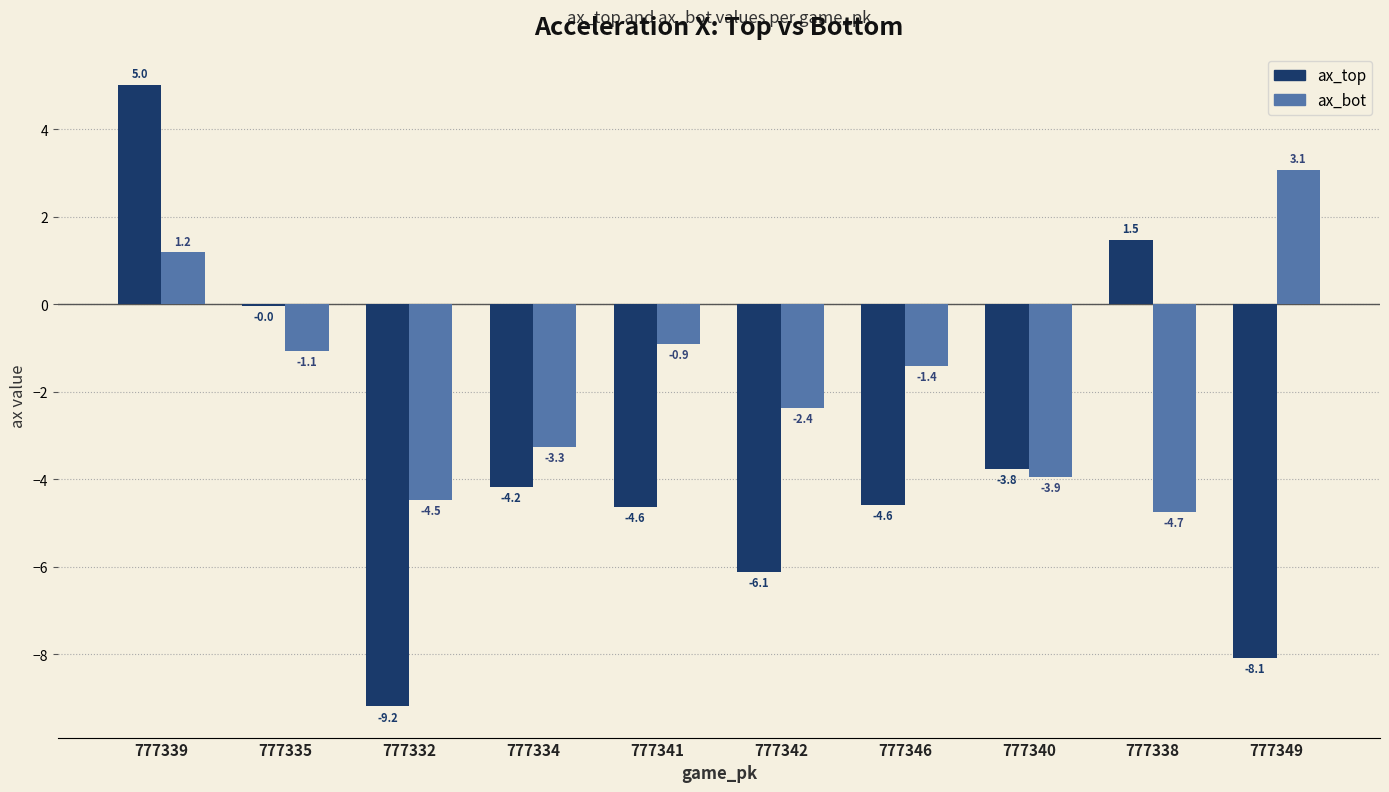

What is the sum of all ax_bot values?

-17.9